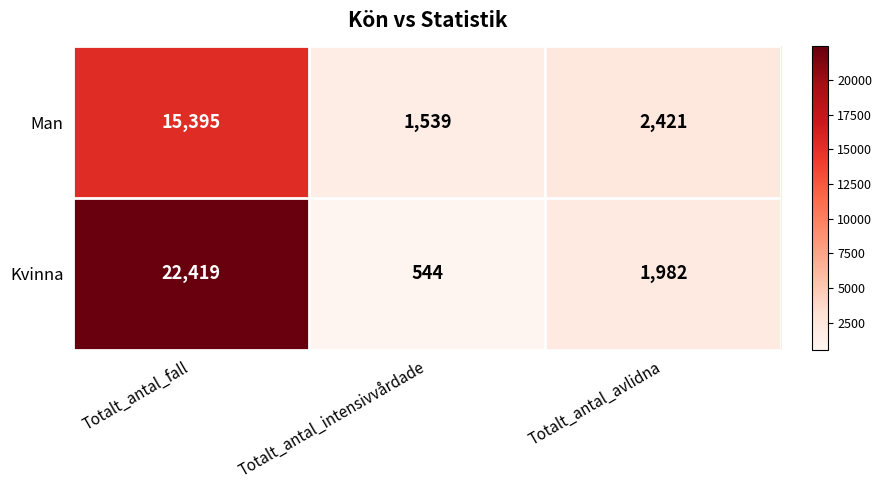

At which category is the sum across all series the highest?

Totalt_antal_fall